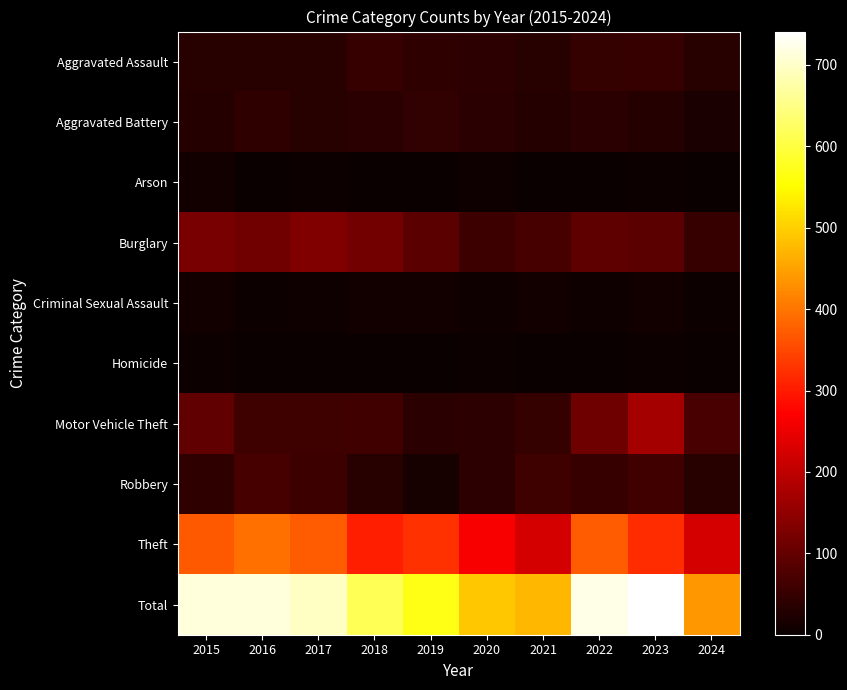

What is the total value across all series at 2022?

1444